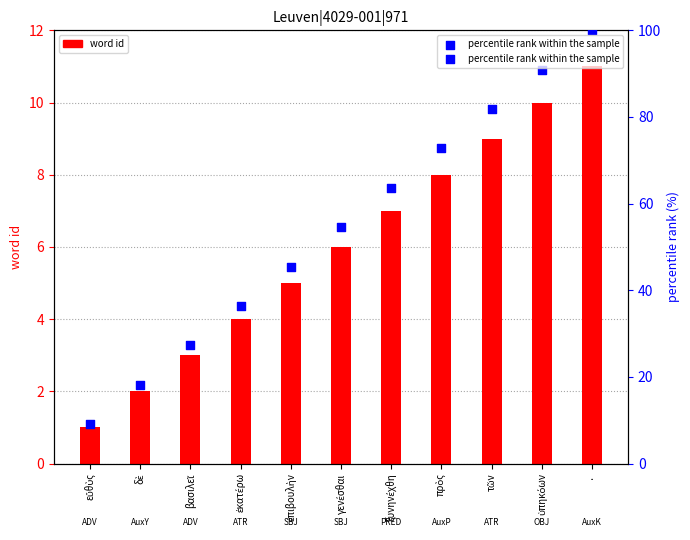

Which series reaches the minimum Y coordinate?

word id